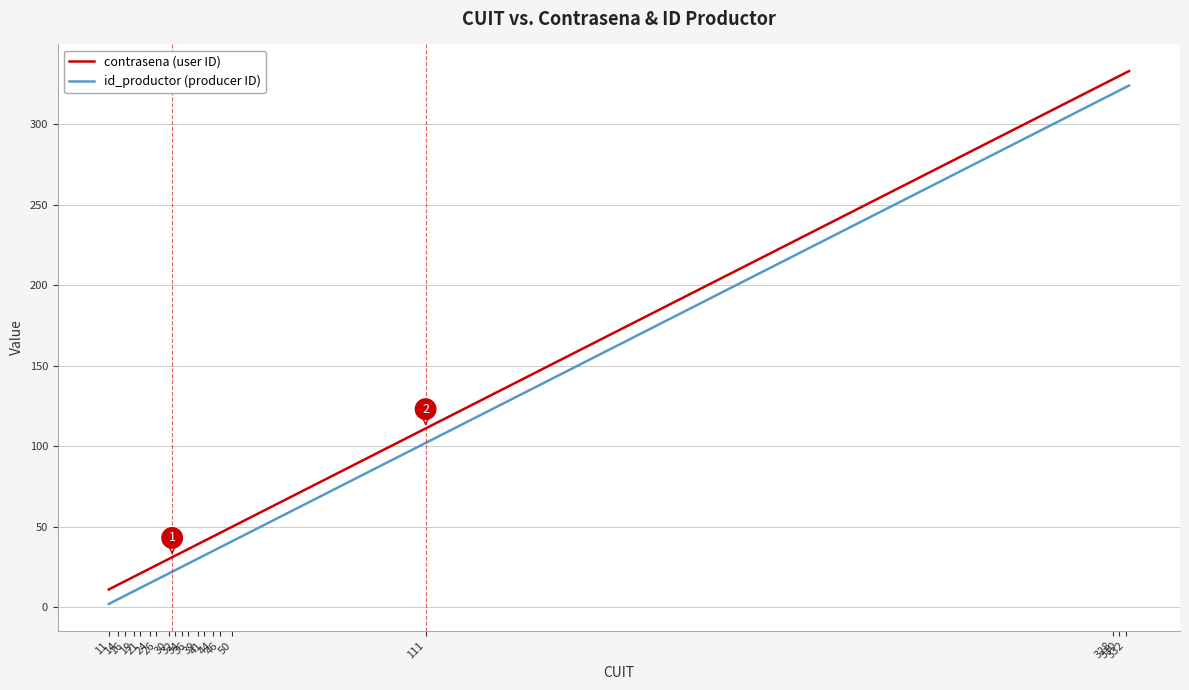

What is the maximum value for contrasena (user ID)?

333